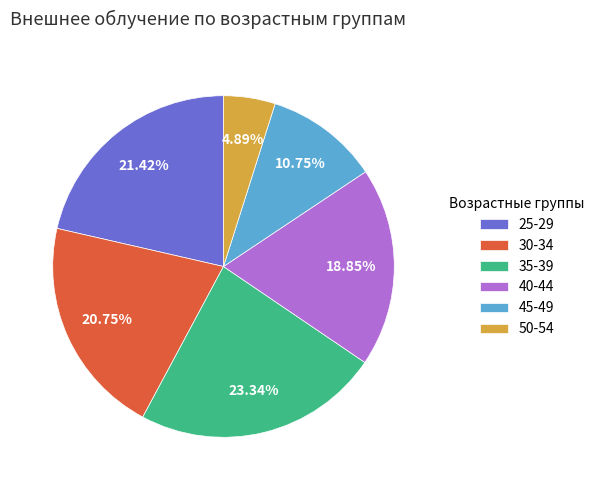

What is the total percentage of 50-54 and 35-39?

28.2%